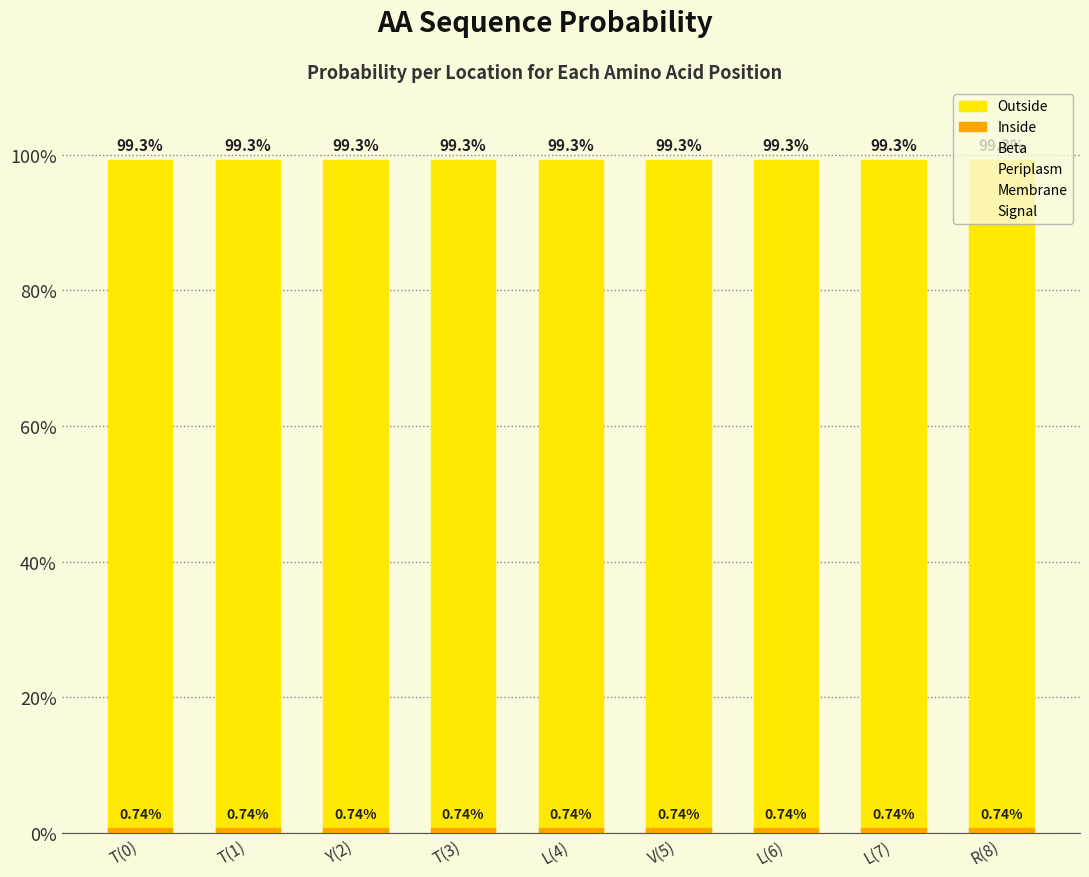

Count the number of categories in the chart.

9